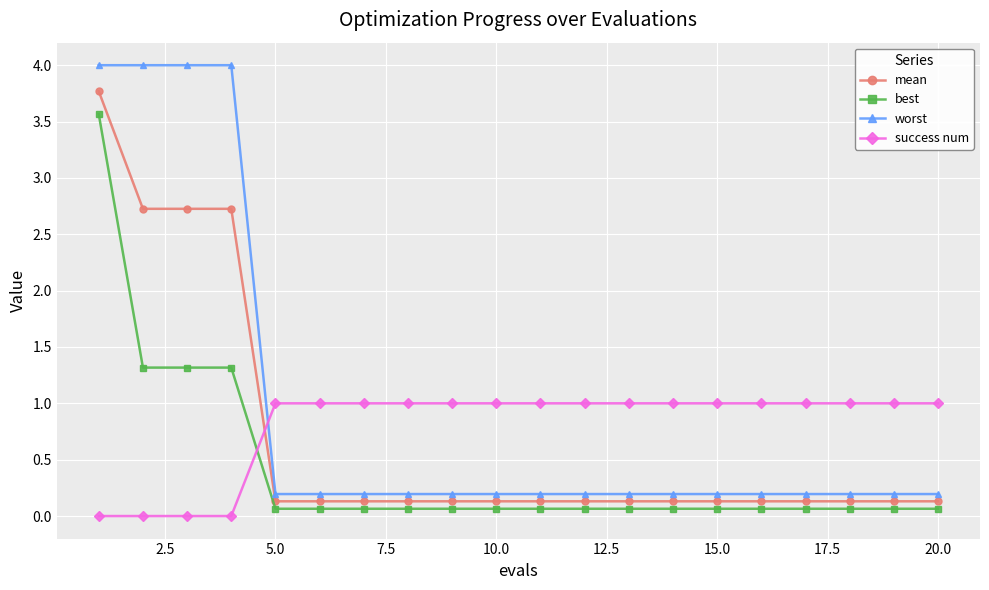

What is the value of the best point at the 15th from the left?

0.1